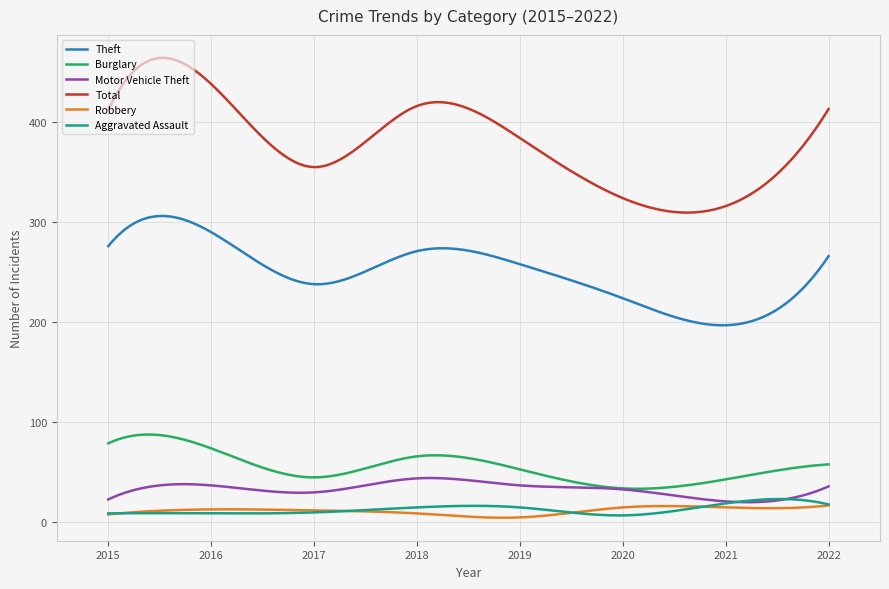

What is the maximum value shown in the chart?

464.1